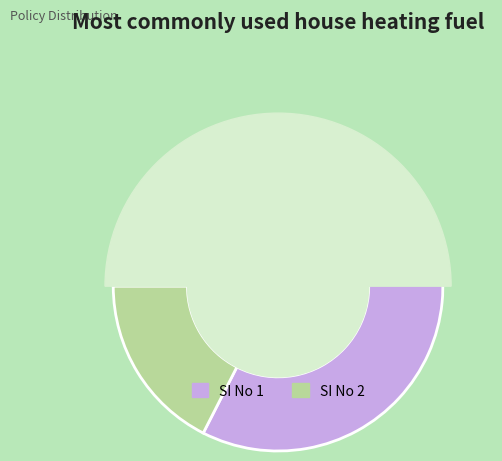

What is the change in value from 1 to 2?

-8671110